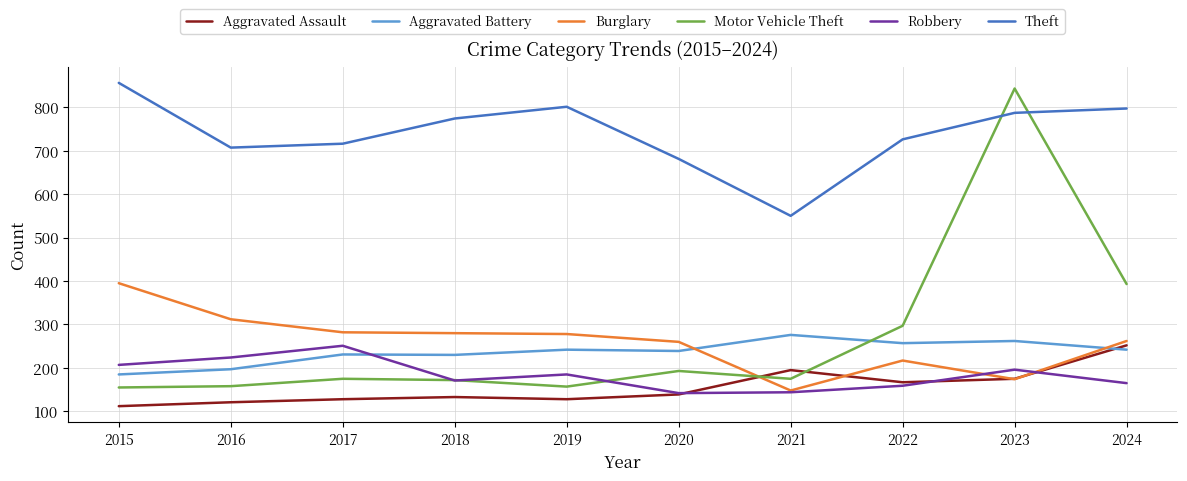

Which series has the largest range (max minus min)?

Motor Vehicle Theft